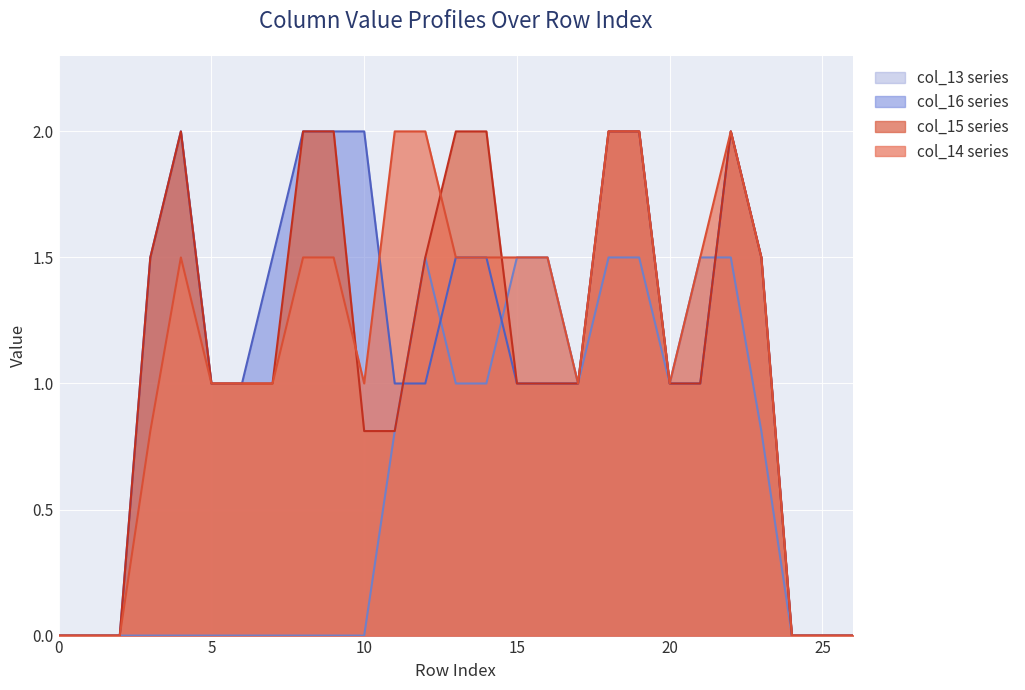

Reading left to right, what are all the values shown in this chart?

col_14: 0=0.0	1=0.0	2=0.0	3=0.8	4=1.5	5=1.0	6=1.0	7=1.0	8=1.5	9=1.5	10=1.0	11=2.0	12=2.0	13=1.5	14=1.5	15=1.5	16=1.5	17=1.0	18=2.0	19=2.0	20=1.0	21=1.5	22=2.0	23=1.5	24=0.0	25=0.0	26=0.0
col_15: 0=0.0	1=0.0	2=0.0	3=1.5	4=2.0	5=1.0	6=1.0	7=1.0	8=2.0	9=2.0	10=0.8	11=0.8	12=1.5	13=2.0	14=2.0	15=1.0	16=1.0	17=1.0	18=2.0	19=2.0	20=1.0	21=1.0	22=2.0	23=1.5	24=0.0	25=0.0	26=0.0
col_16: 0=0.0	1=0.0	2=0.0	3=1.5	4=2.0	5=1.0	6=1.0	7=1.5	8=2.0	9=2.0	10=2.0	11=1.0	12=1.0	13=1.5	14=1.5	15=1.0	16=1.0	17=1.0	18=2.0	19=2.0	20=1.0	21=1.0	22=2.0	23=1.5	24=0.0	25=0.0	26=0.0
col_13: 0=0.0	1=0.0	2=0.0	3=0.0	4=0.0	5=0.0	6=0.0	7=0.0	8=0.0	9=0.0	10=0.0	11=0.8	12=1.5	13=1.0	14=1.0	15=1.5	16=1.5	17=1.0	18=1.5	19=1.5	20=1.0	21=1.5	22=1.5	23=0.8	24=0.0	25=0.0	26=0.0